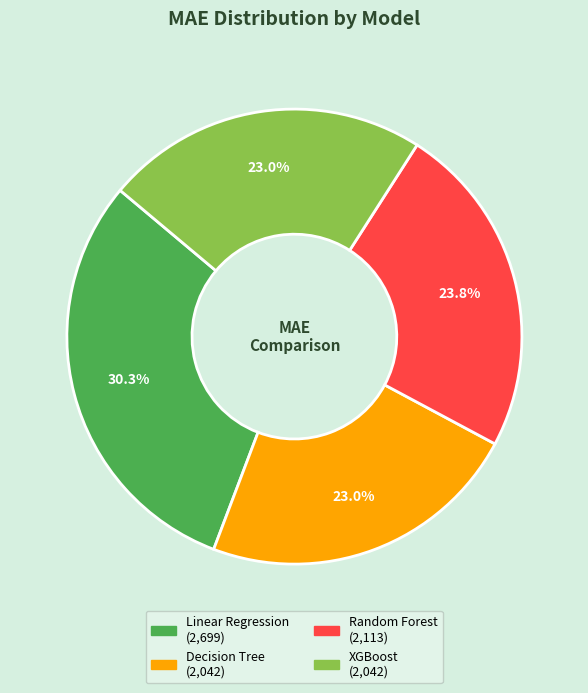

To the nearest percent, what is the combined percentage of XGBoost and Random Forest?

47%